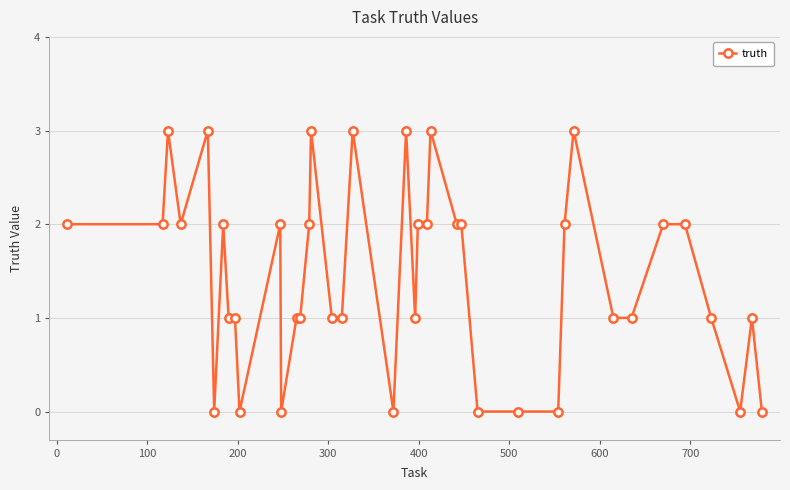

What is the greatest value displayed?

3